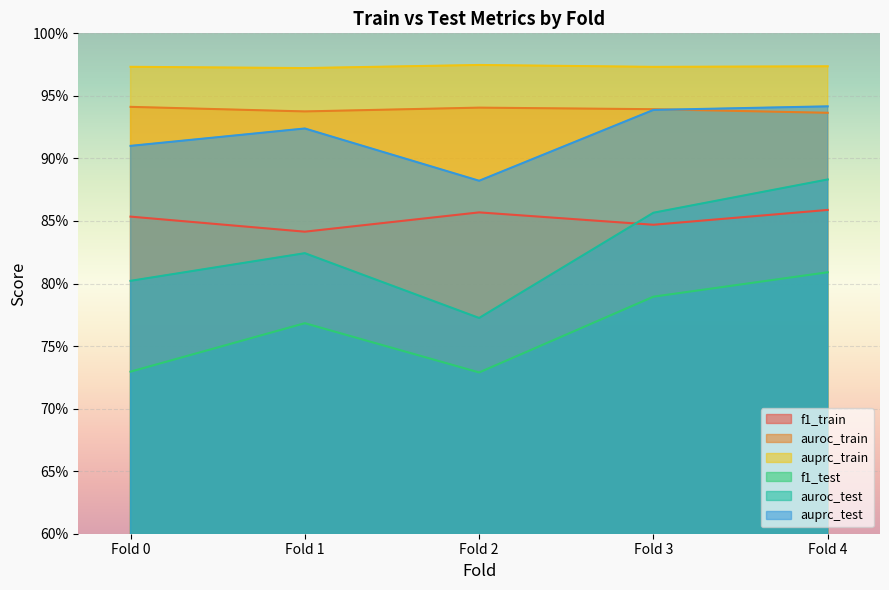

Is the value of auprc_train at Fold 3 greater than the value of auprc_test at Fold 0?

Yes